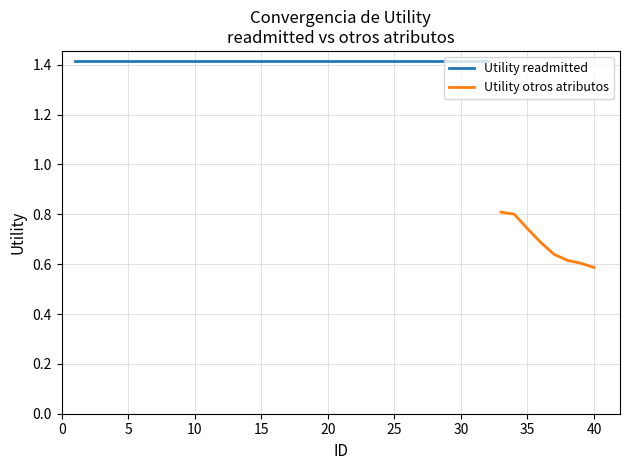

Is the value of Utility (other) at 8 greater than the value of Utility (readmitted) at 20?

No